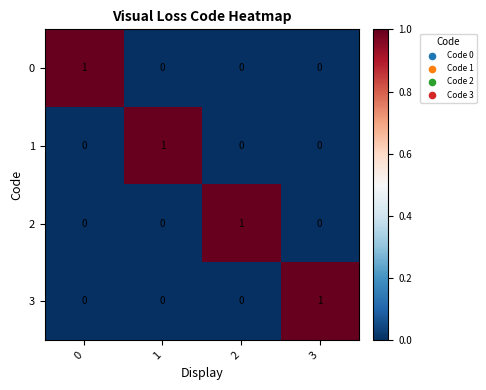

True or false: 0 has a value of -1 at 1.

False